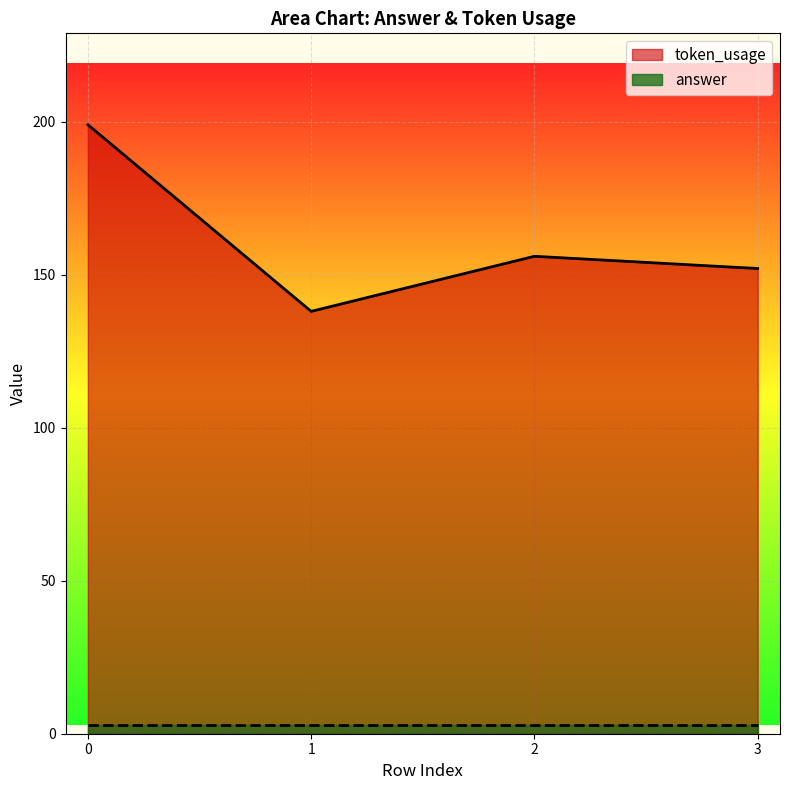

How many interior local valleys (lower than both neighbors) does the data have?

1